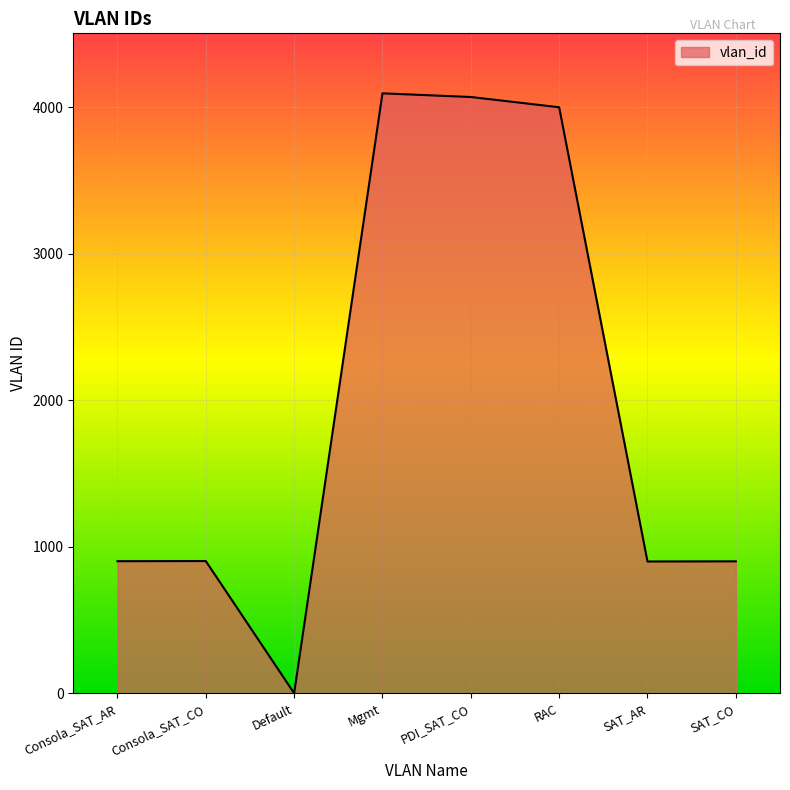

Does the chart have visible grid lines?

Yes